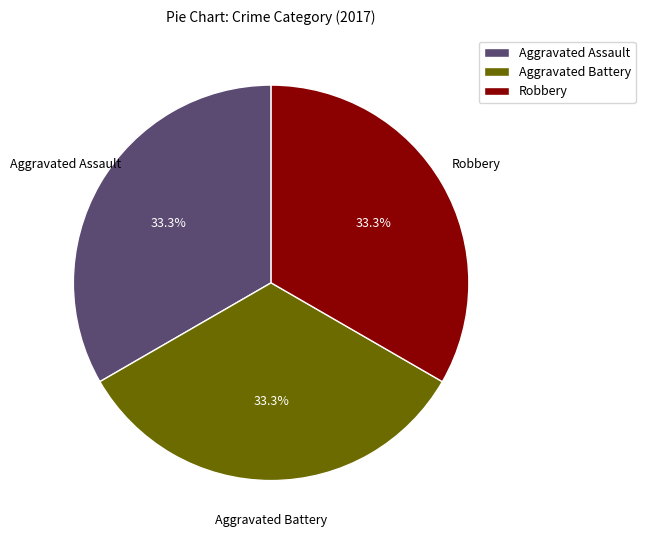

Combined, what portion of the pie is Robbery and Aggravated Battery?

66.7%